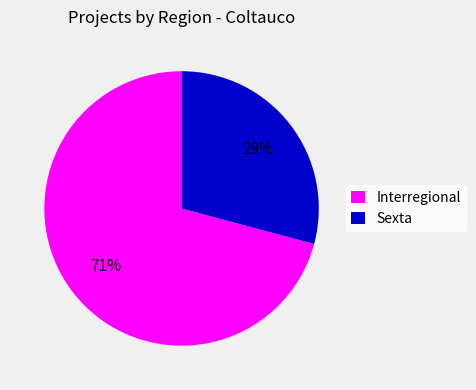

Which category has the smallest portion of the pie?

Sexta